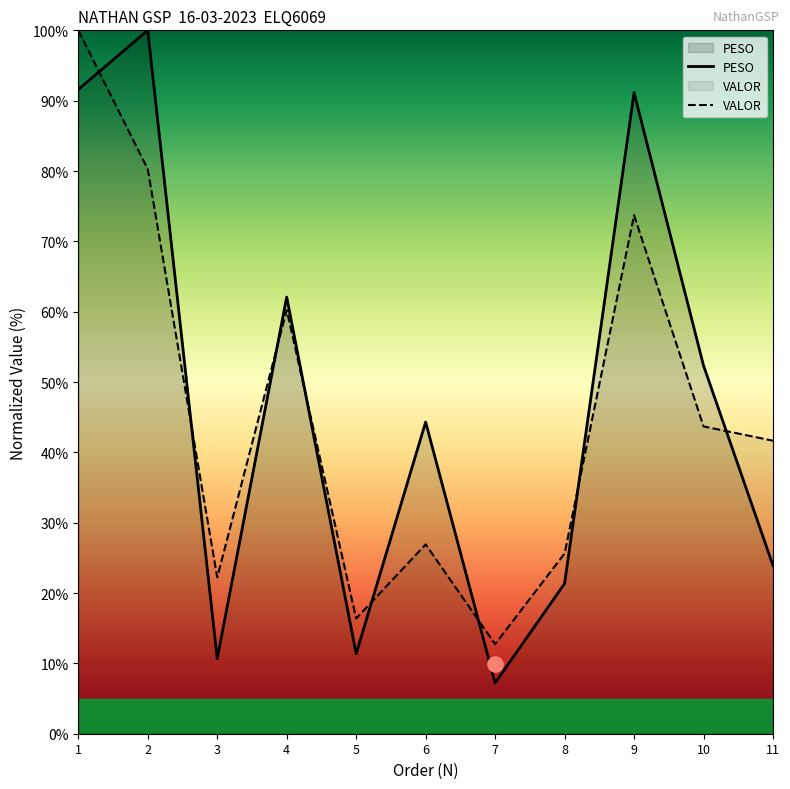

At how many categories does at least one series exceed 50?

5